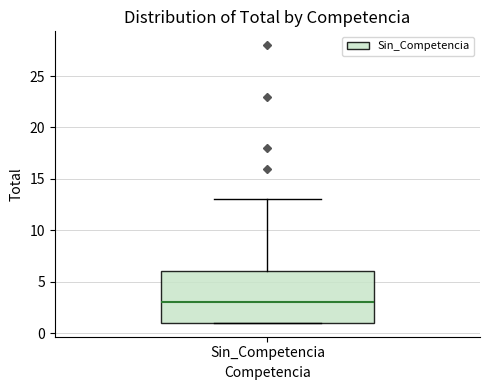

Transcribe this box plot: give where the median line is, the range the box spans, and where the two whiskers end, as read against the y-axis. The values are not printed on the chart, so give them approximately, as read against the axis.

median 3, box 1 to 6, whiskers 1 to 13